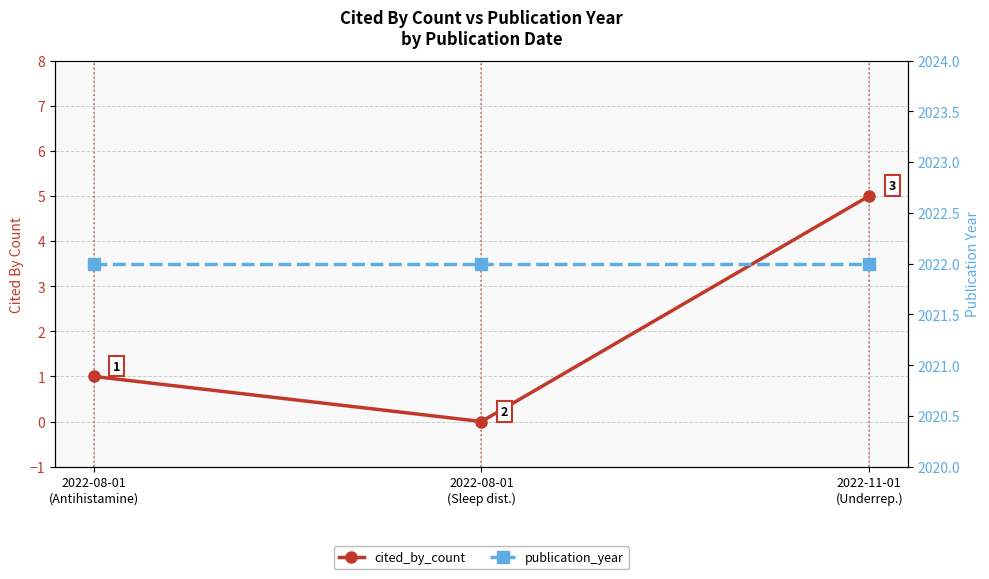

What is the maximum value shown in the chart?

2022